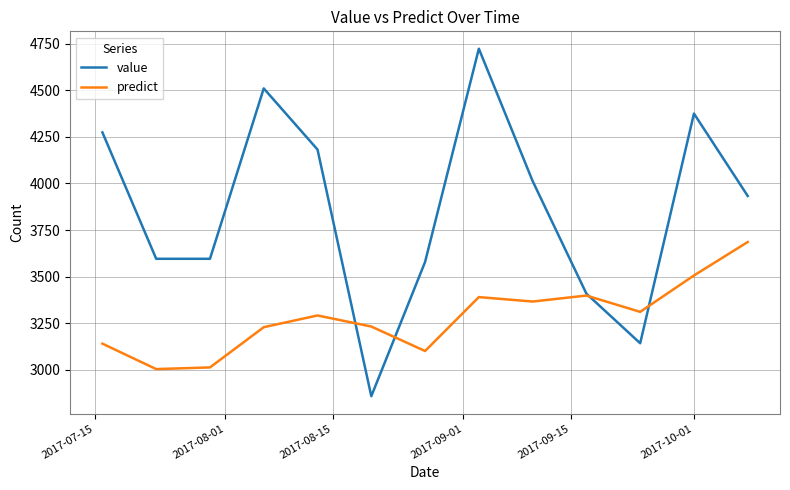

Does the chart display data point markers on the line(s)?

No